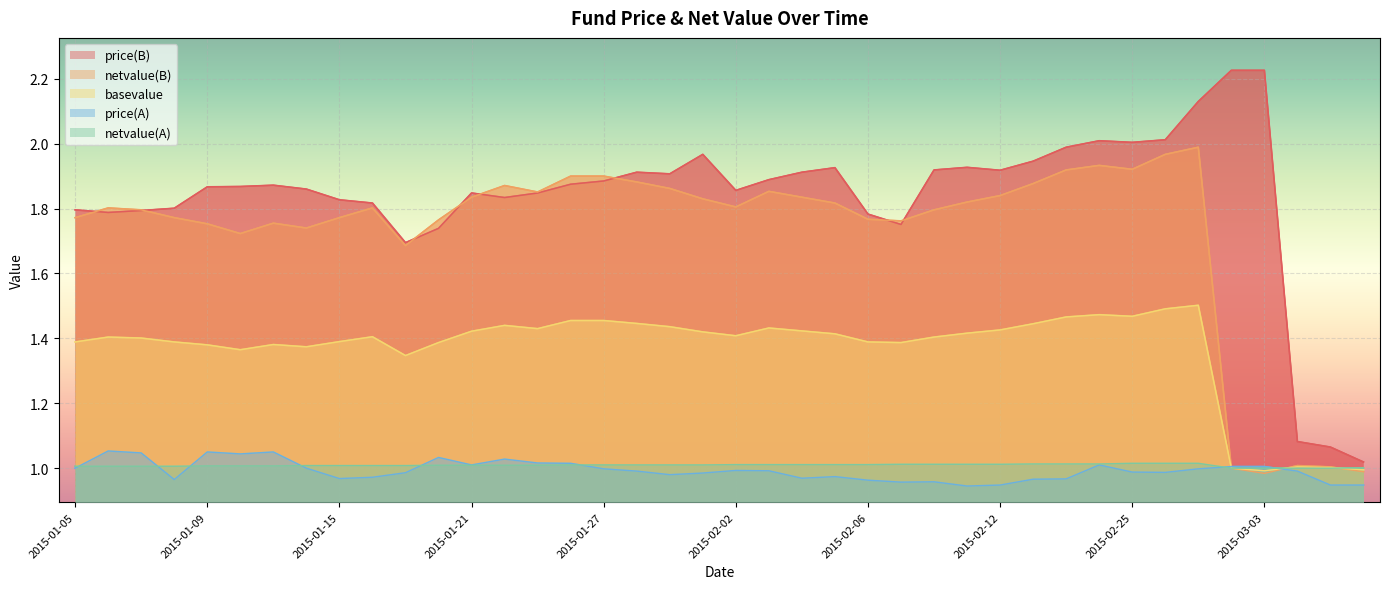

Which series changed the most between 2015-01-30 and 2015-03-05?

price(B)